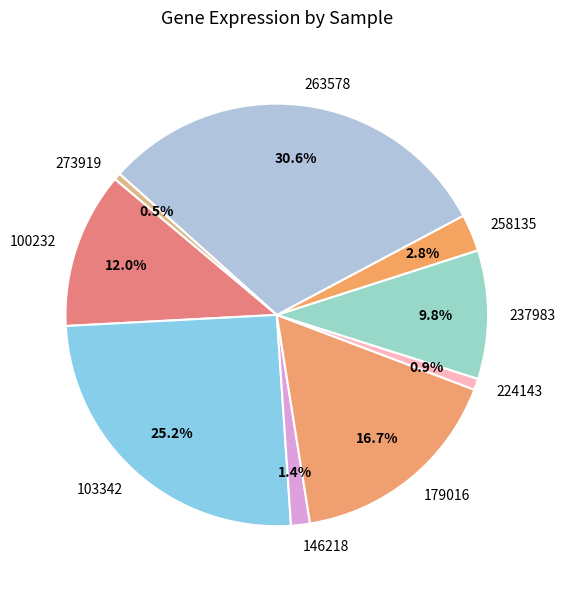

Is 263578 the majority of the pie?

No